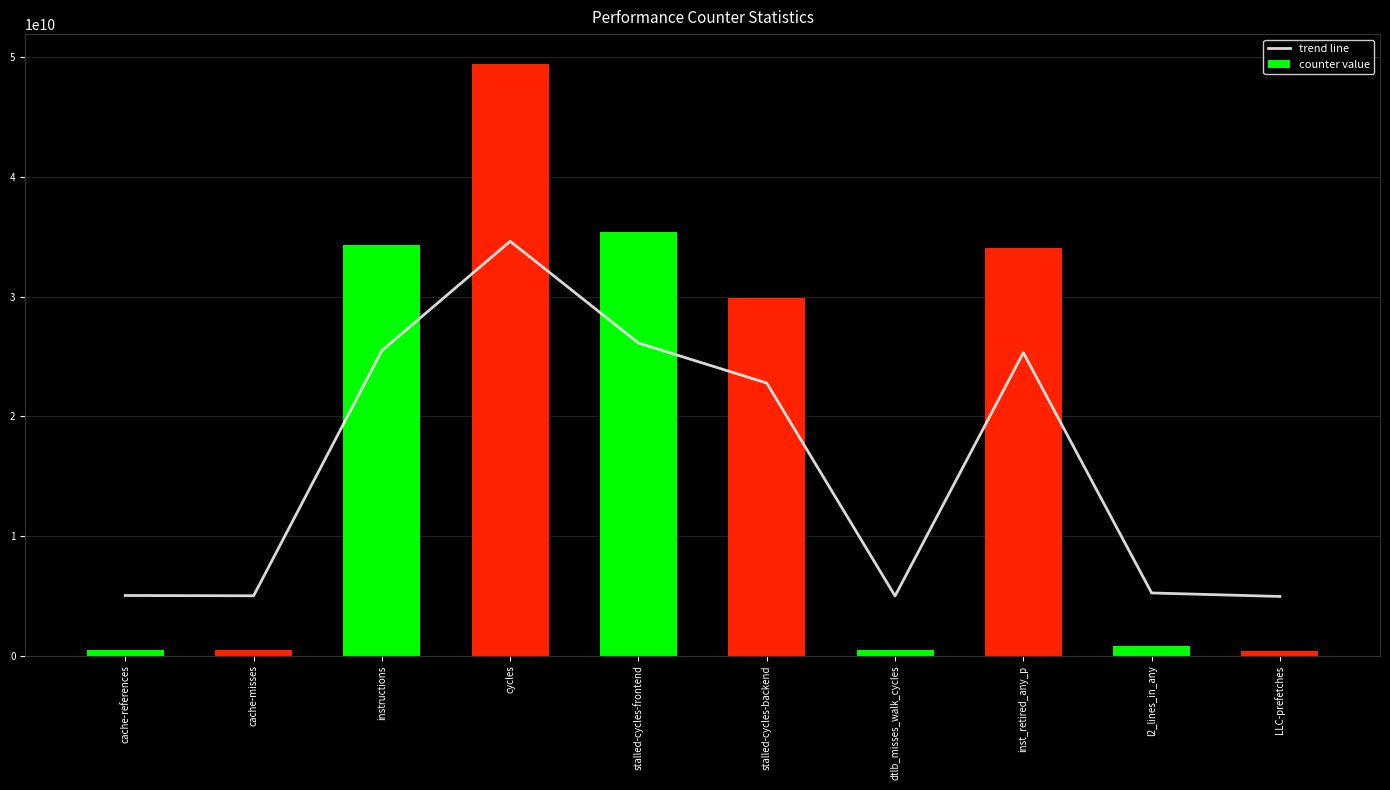

Rank the series at inst_retired_any_p from lowest to highest value.

trend line, counter value